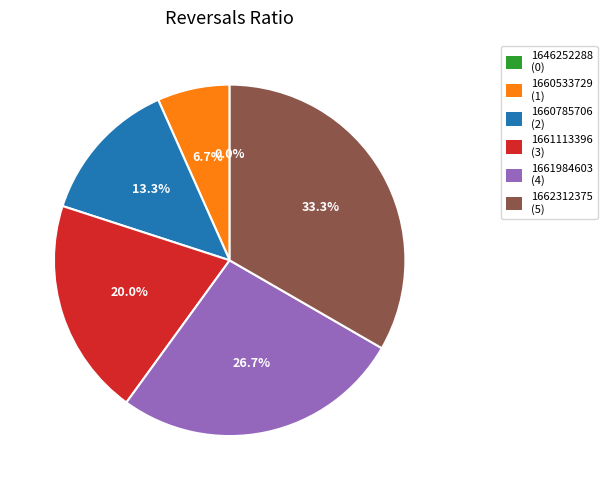

Does 1662312375 account for over 50% of the chart?

No